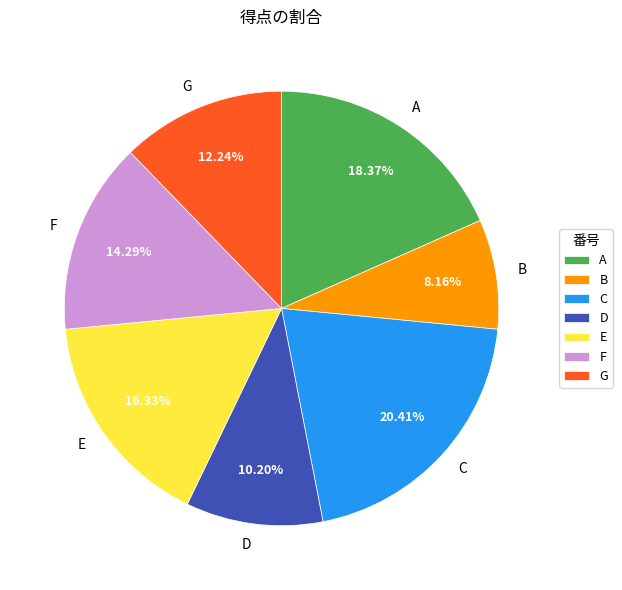

Is A the majority of the pie?

No